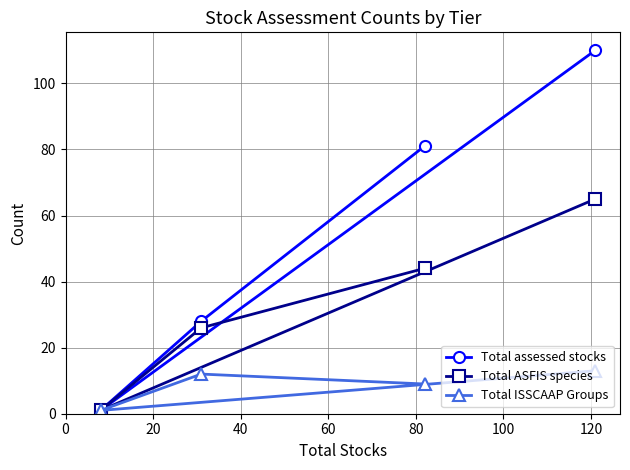

What is the maximum value shown in the chart?

110